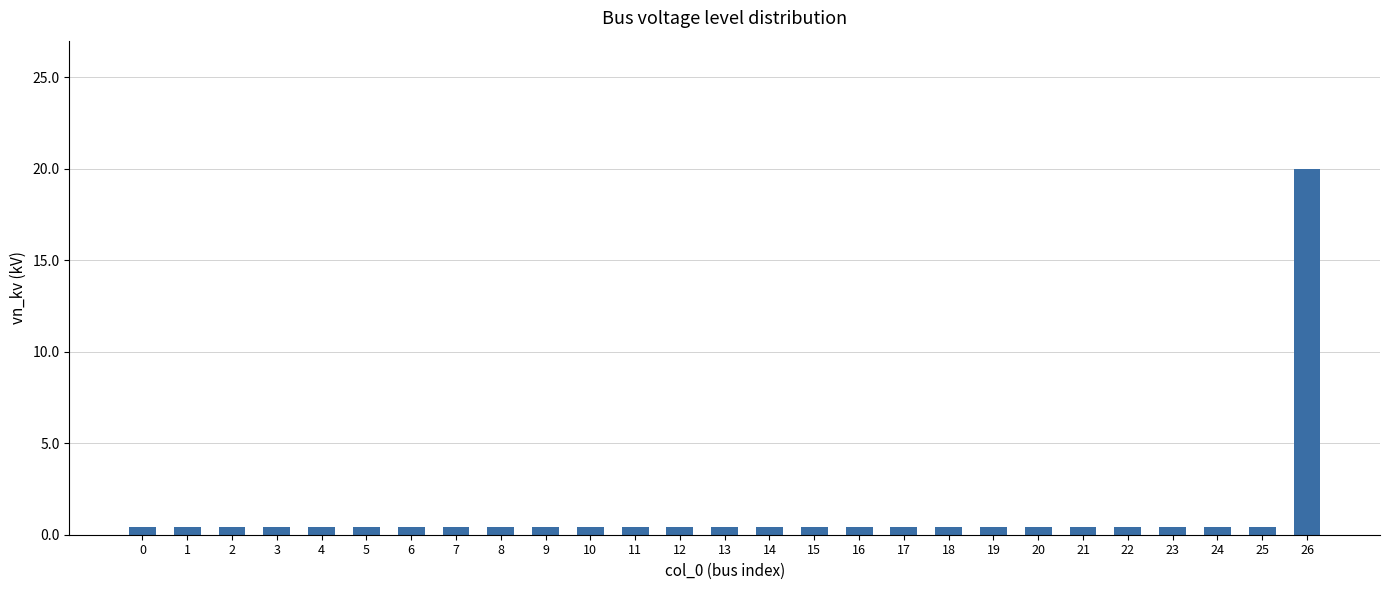

Reading left to right, extract all data points from this chart.

0.4	0.4	0.4	0.4	0.4	0.4	0.4	0.4	0.4	0.4	0.4	0.4	0.4	0.4	0.4	0.4	0.4	0.4	0.4	0.4	0.4	0.4	0.4	0.4	0.4	0.4	20.0